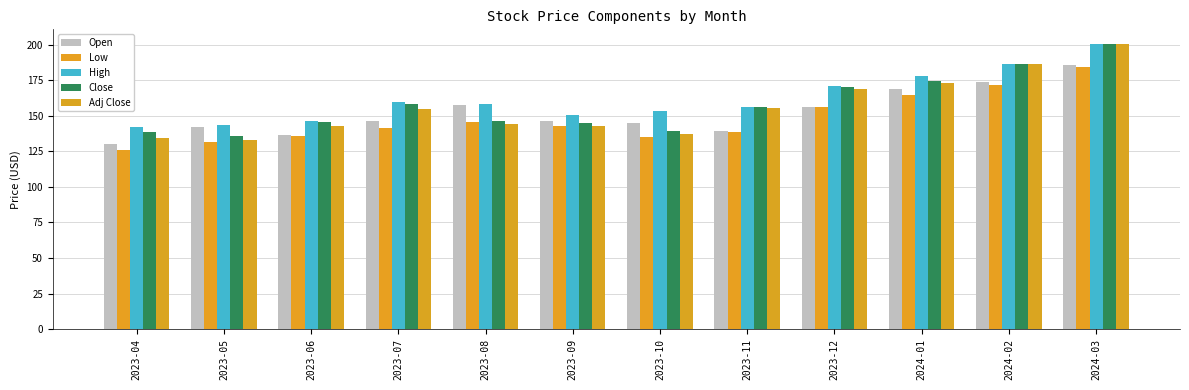

Rank the series by their maximum value, from highest to lowest.

High, Close, Adj Close, Open, Low